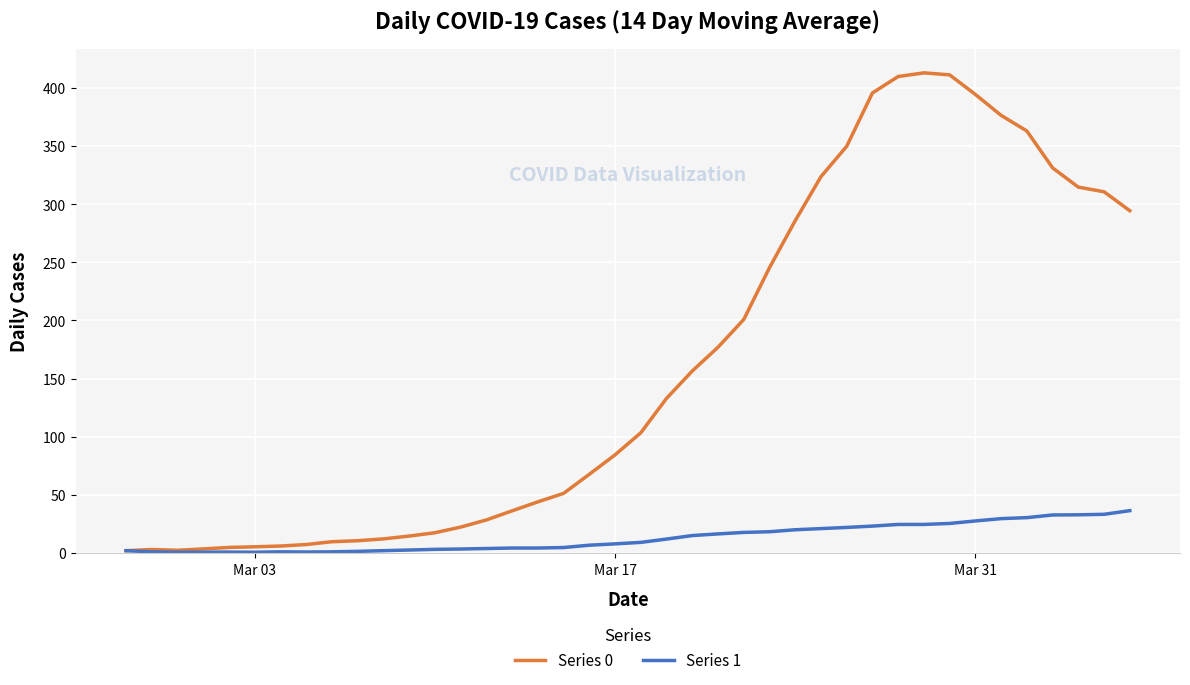

List the series in order of their peak value, lowest first.

Series 1, Series 0